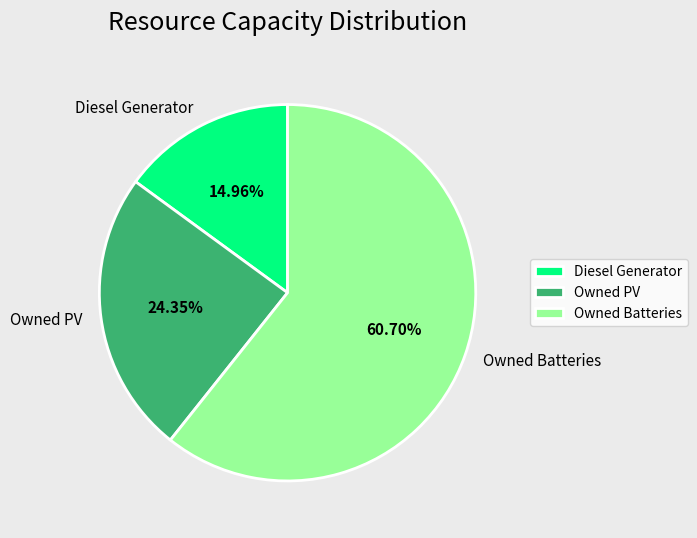

To the nearest percent, what portion does Diesel Generator represent?

15%